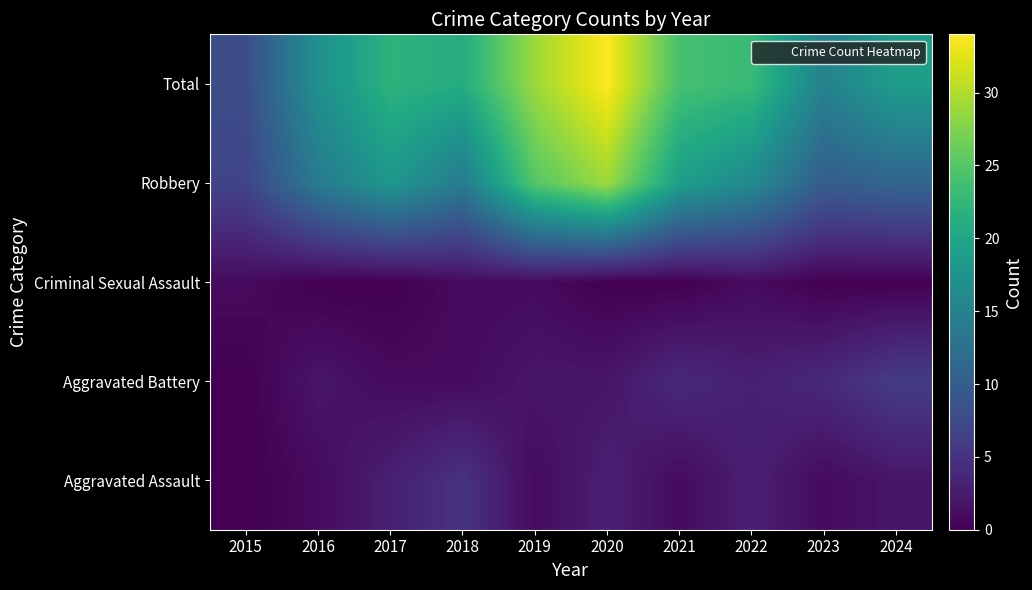

At which category does the chart reach its peak across all series?

2020